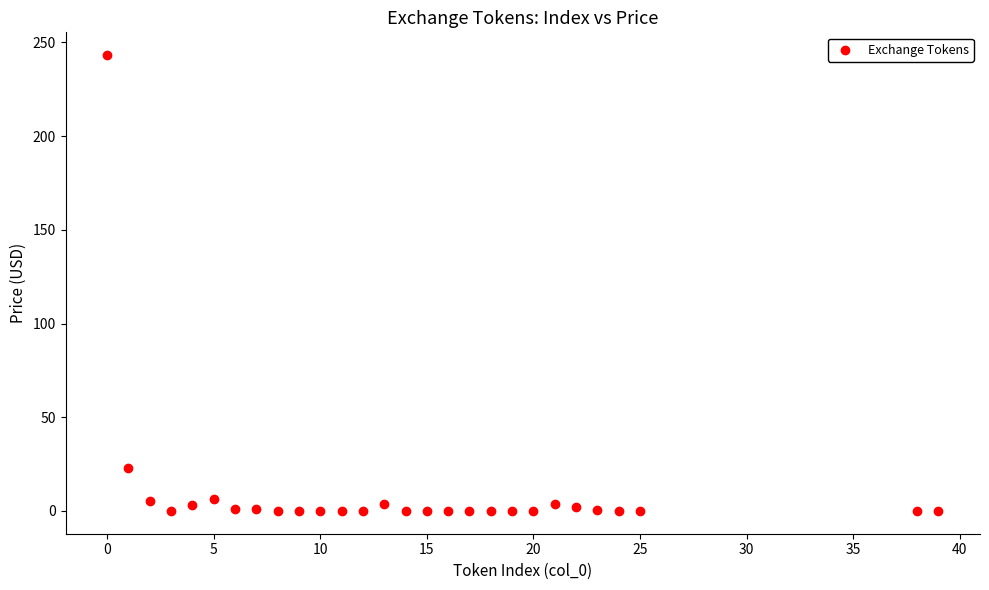

What is the range of Y values (max minus min)?

243.2